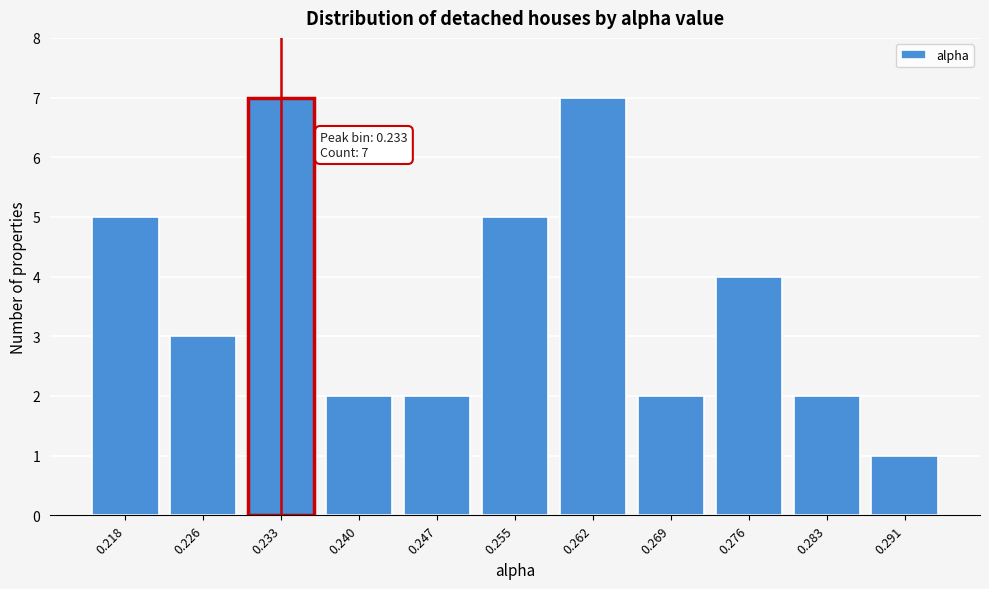

Reading left to right, transcribe all the data shown in this chart.

5	3	7	2	2	5	7	2	4	2	1